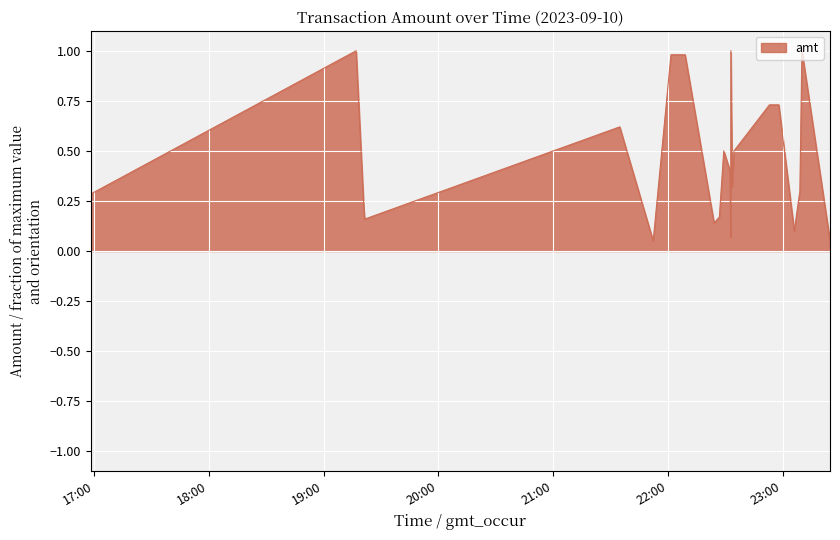

What is the maximum value shown in the chart?

1.0